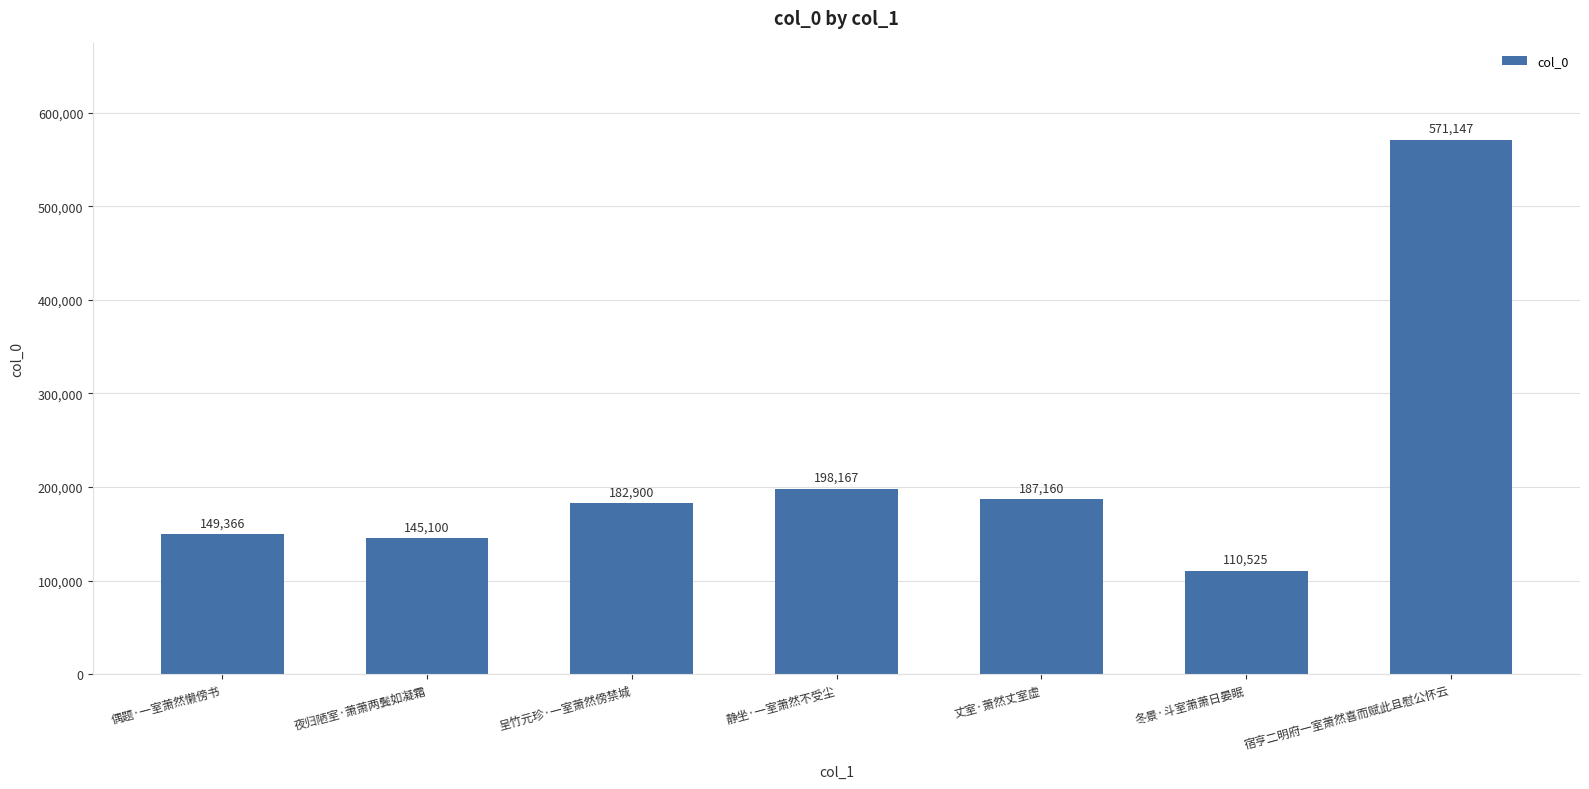

What is the sum of all values?

1544365